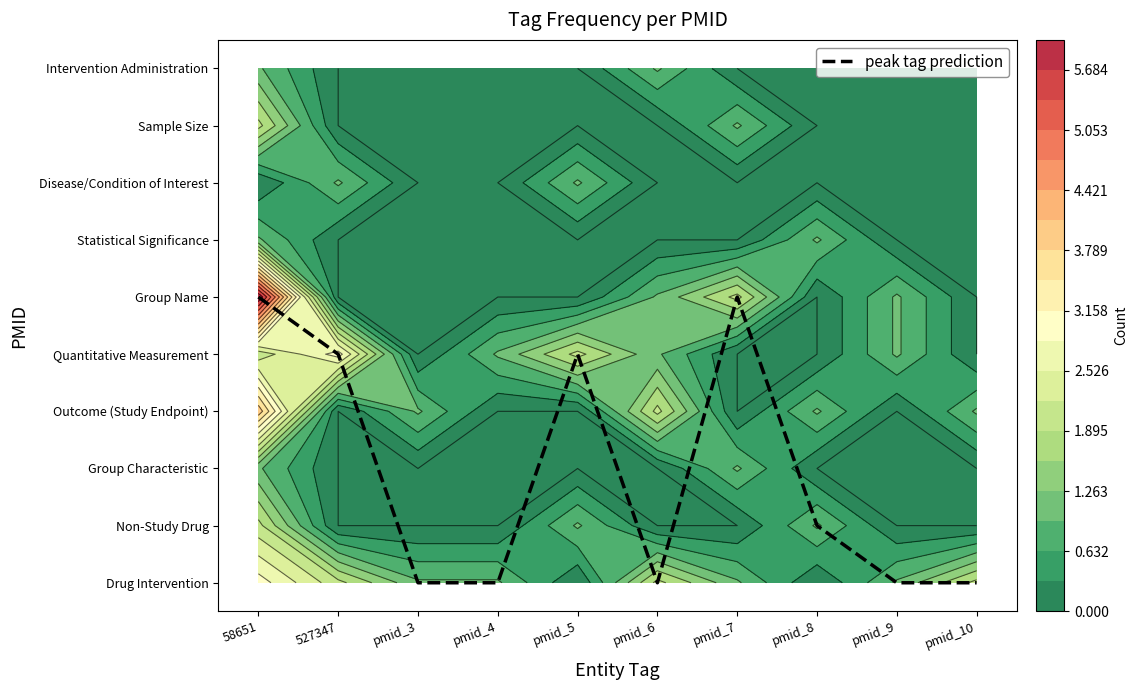

How many data points does each series have?

10